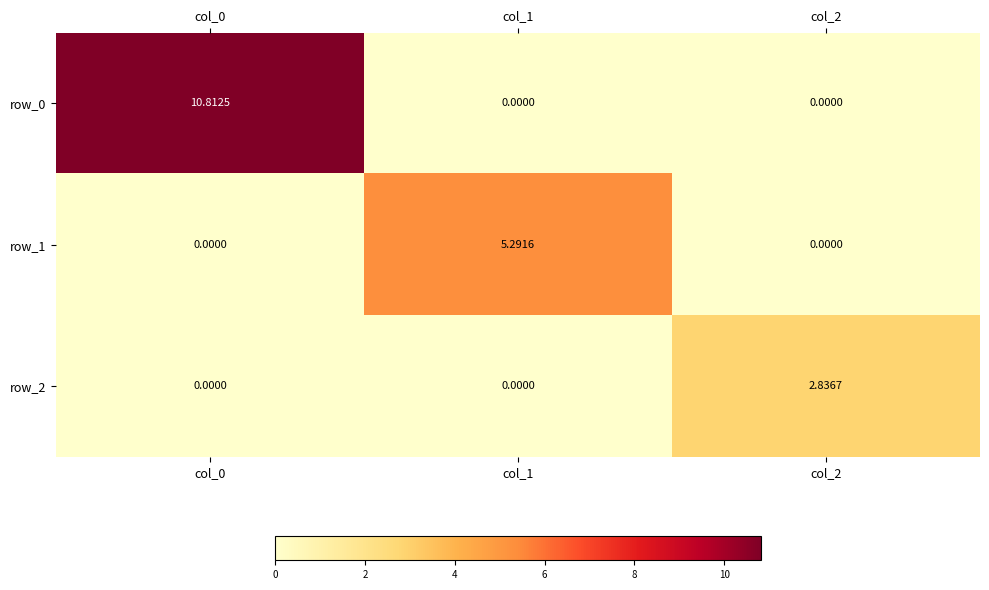

What is the difference between the row_2 values at col_2 and col_0?

2.8